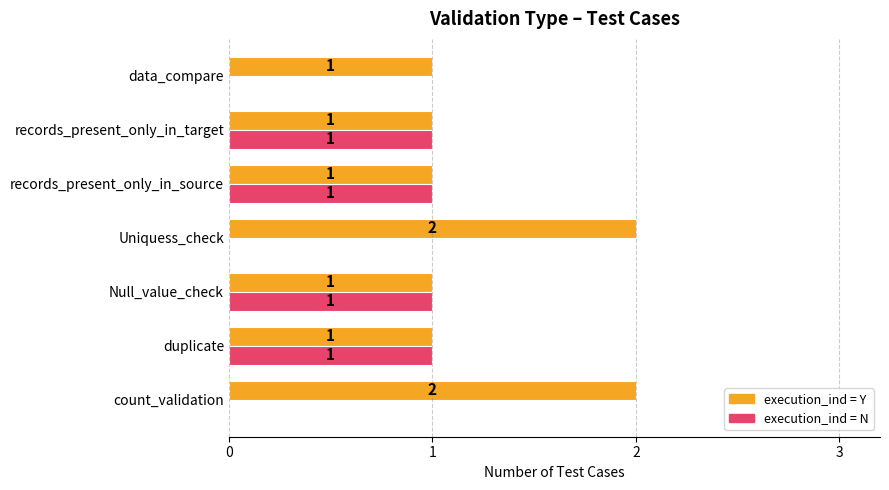

Is the value of execution_ind = Y at Null_value_check greater than the value of execution_ind = N at Uniquess_check?

Yes